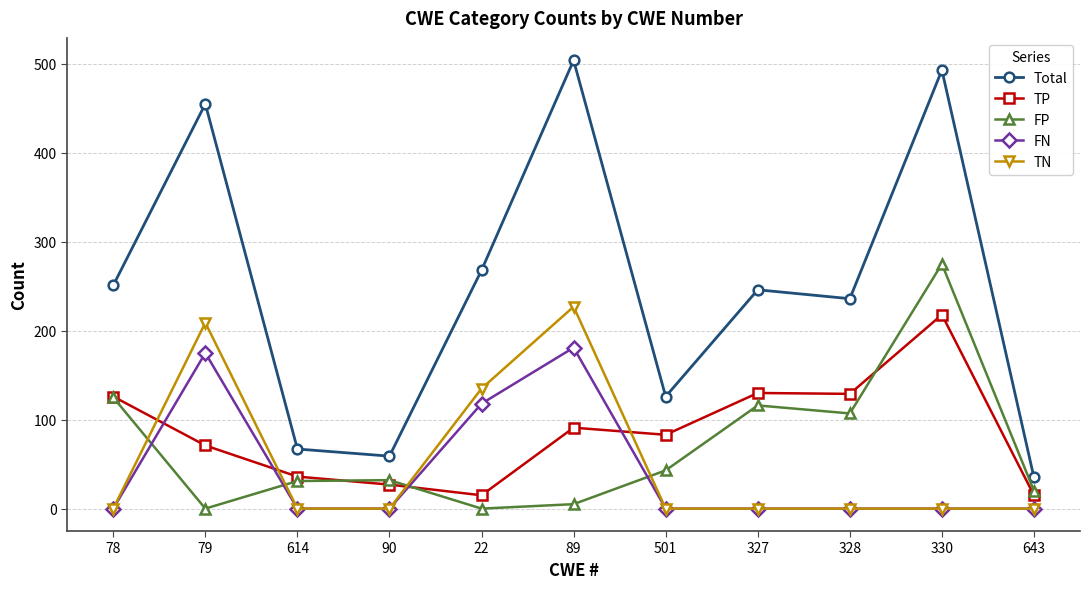

True or false: TN and TP cross at least once.

True